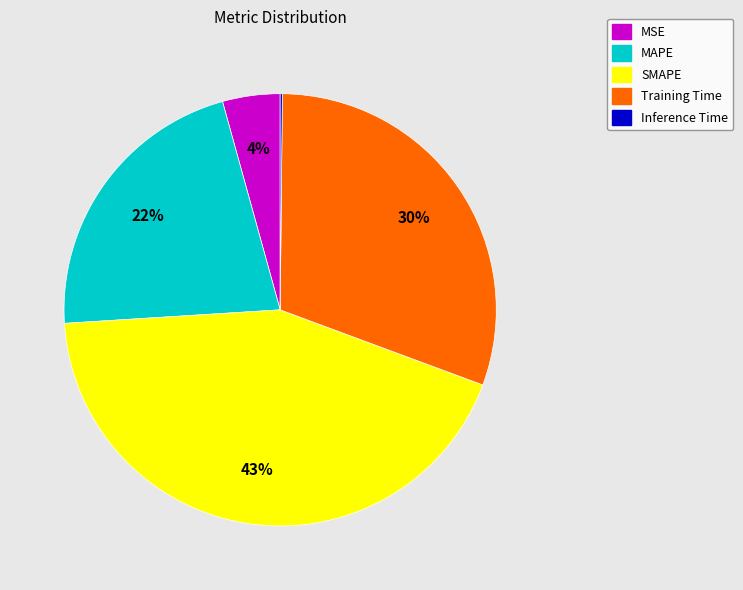

True or false: SMAPE accounts for 43% of the total.

True